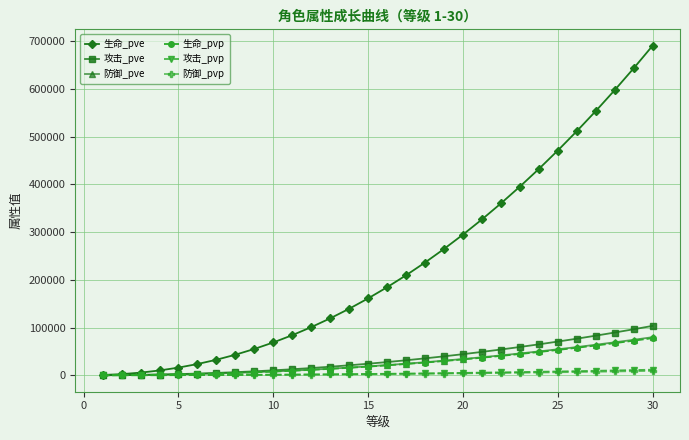

At how many categories does at least one series exceed 587170?

3